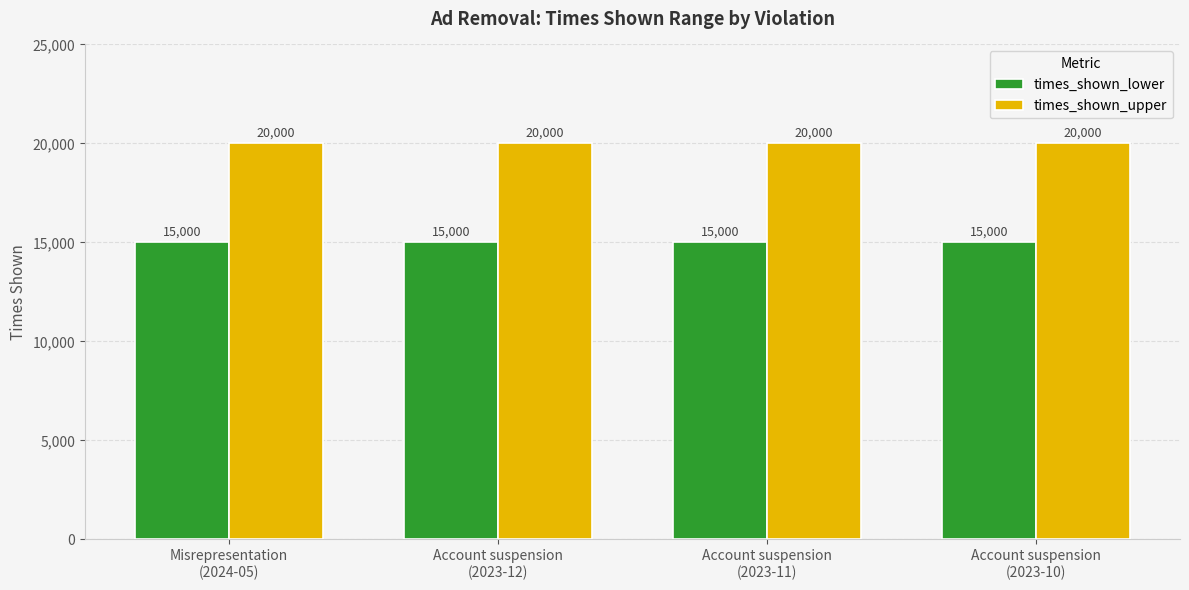

What is the average value of the times_shown_upper series?

20000